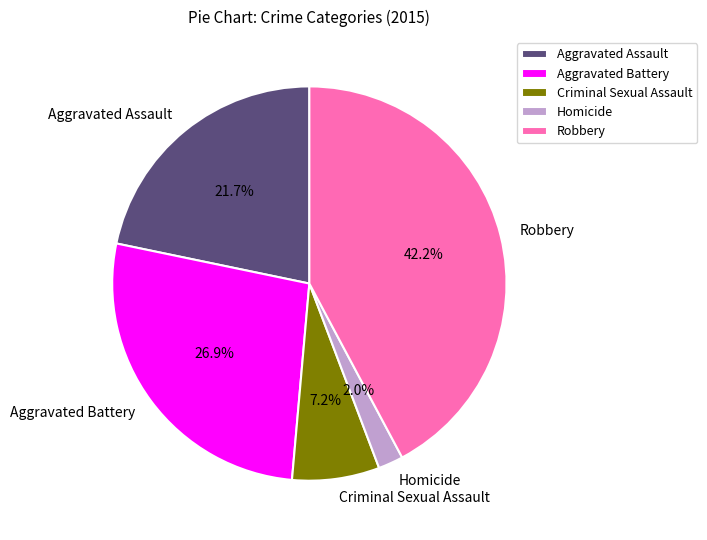

Which has a higher value, Homicide or Robbery?

Robbery